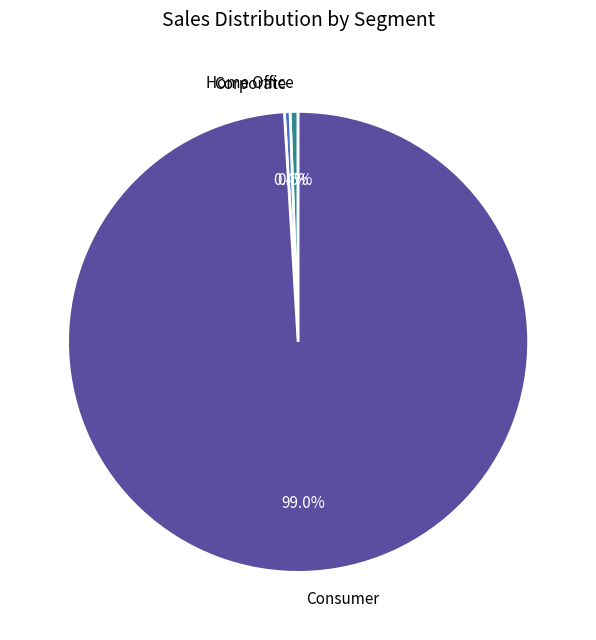

How many segments does this pie chart have?

3